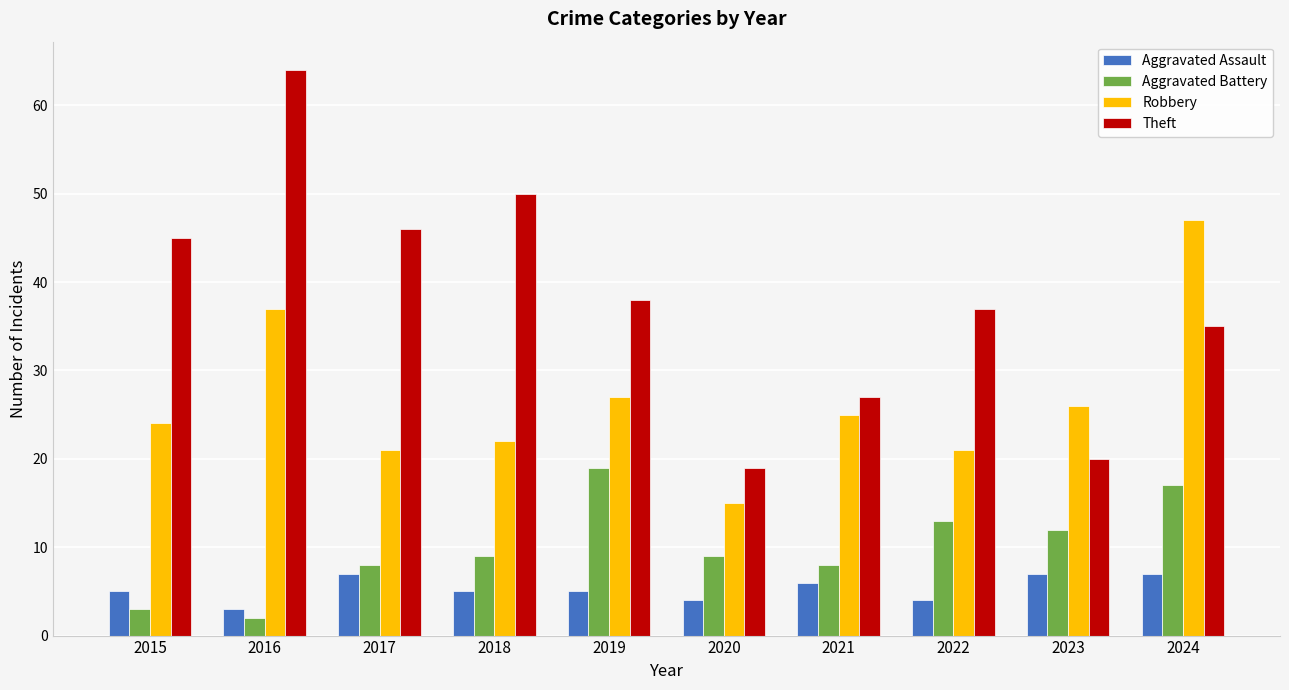

Count the number of categories in the chart.

10